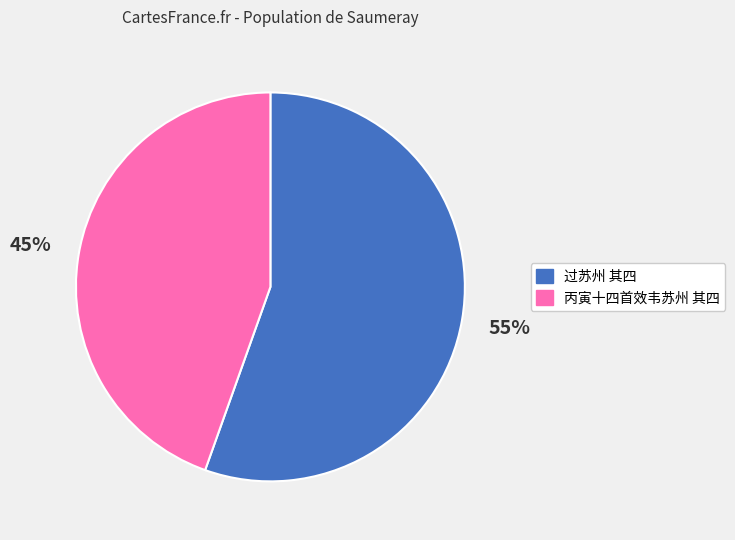

How many slices are in this pie chart?

2